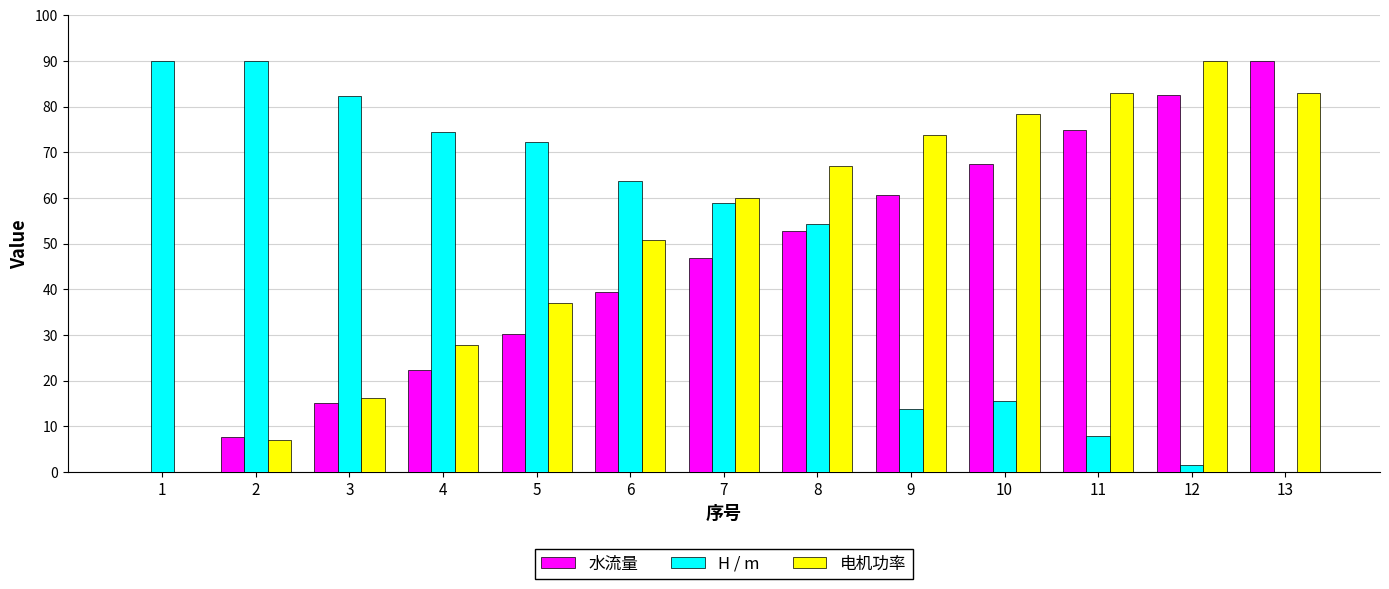

The value of 电机功率 at 10 is 78.5. True or false?

True